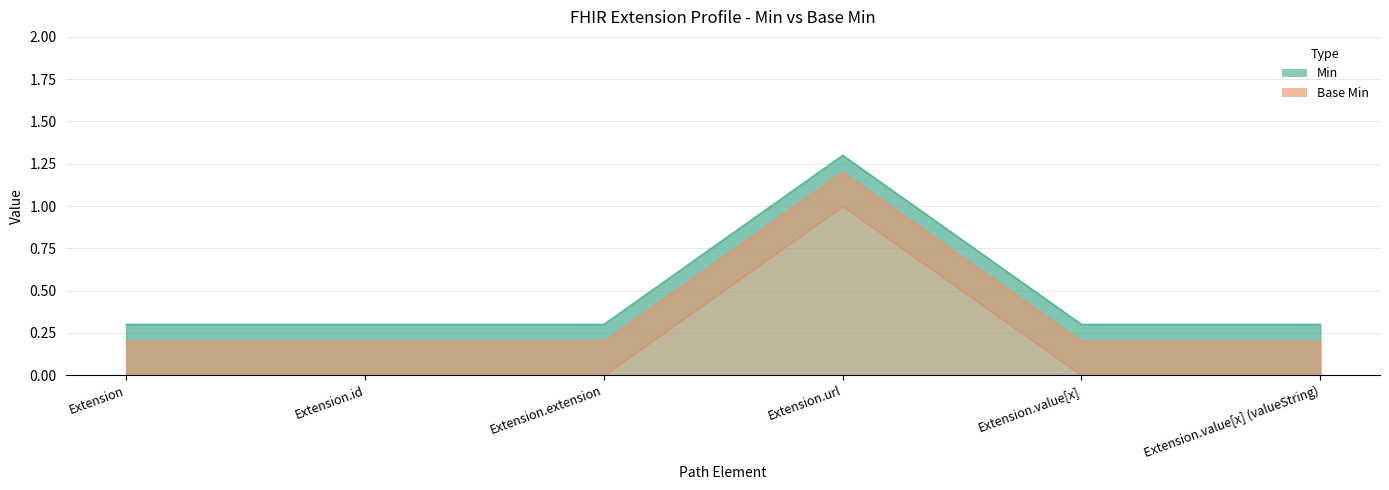

At which category is the sum across all series the highest?

Extension.url